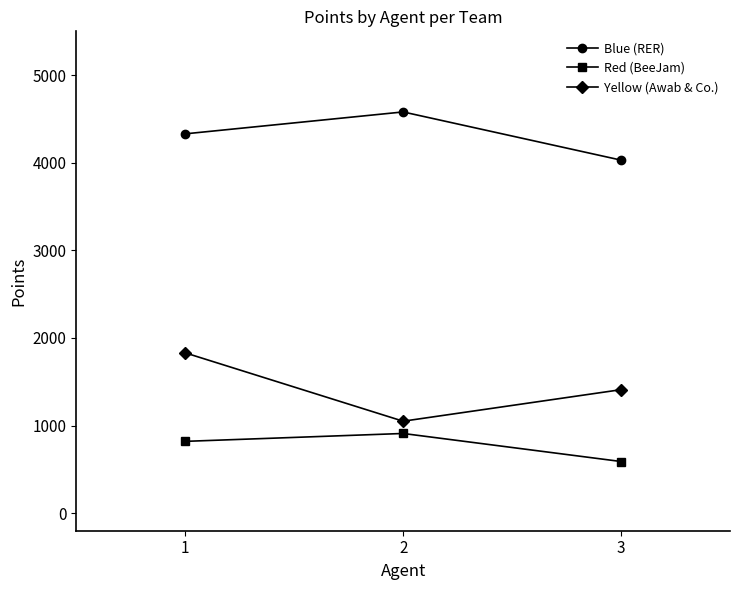

Reading left to right, list all the values displayed in this chart.

Blue (RER): 1=4330	2=4580	3=4030
Red (BeeJam): 1=820	2=910	3=590
Yellow (Awab & Co.): 1=1830	2=1050	3=1410